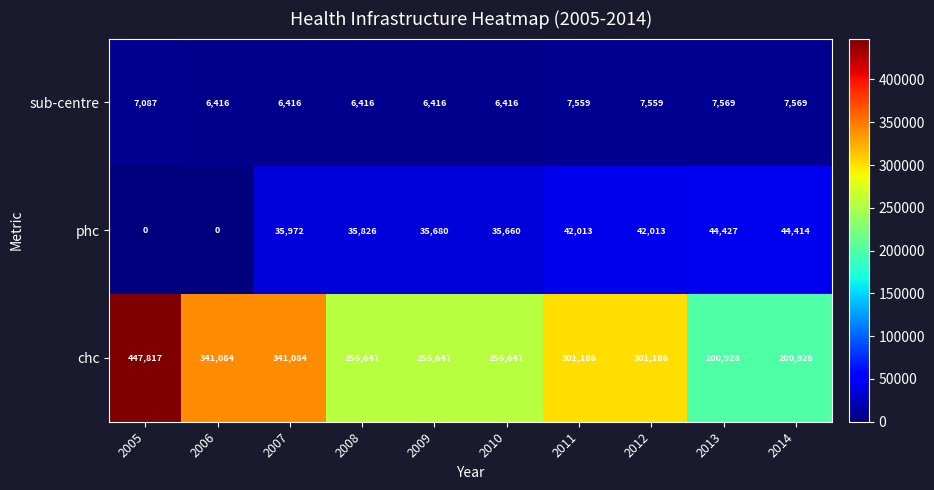

What is the approximate value of chc at 2013, to the nearest 50?

200950